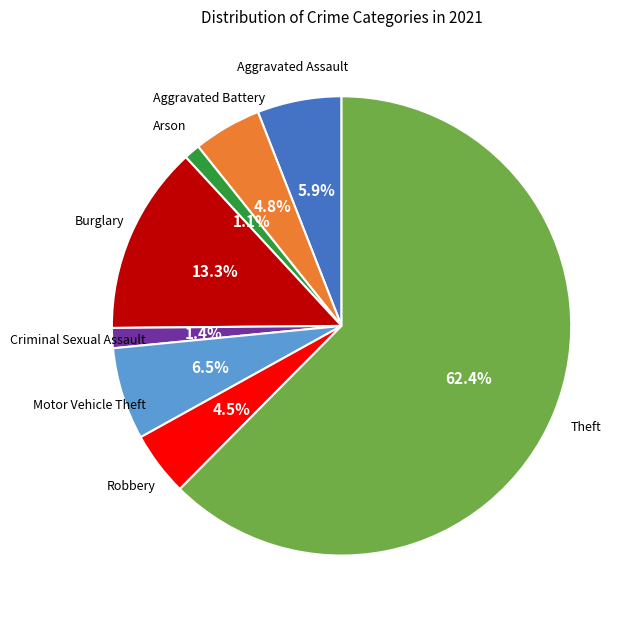

Is there a majority slice in this chart?

Yes